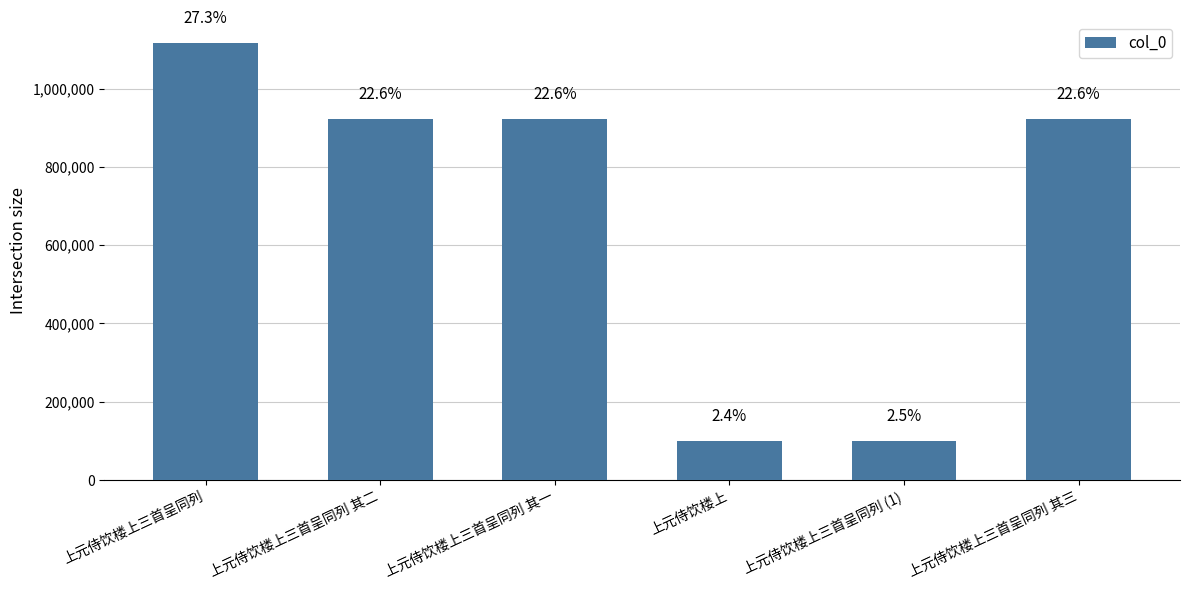

What is the maximum value shown in the chart?

1116709